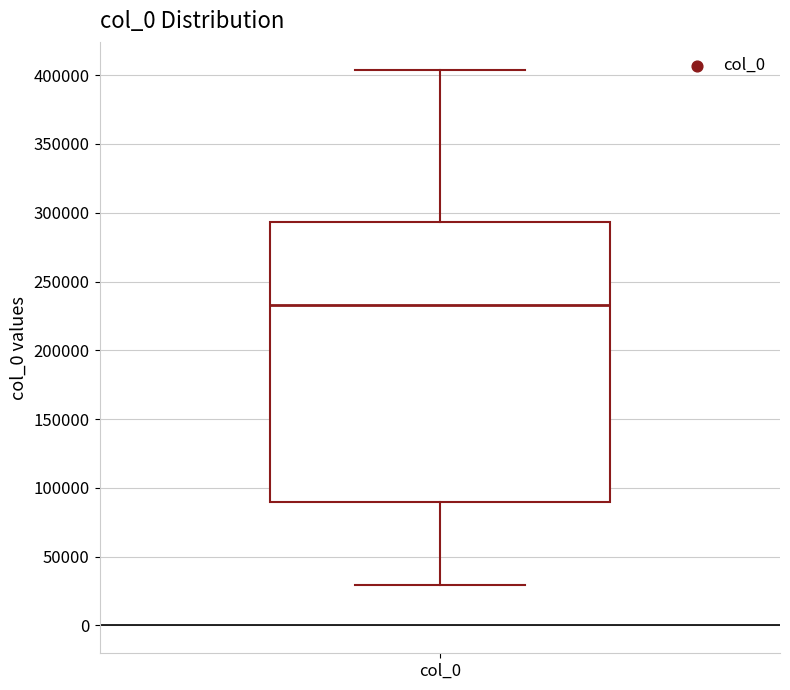

Transcribe this box plot: give where the median line is, the range the box spans, and where the two whiskers end, as read against the y-axis. The values are not printed on the chart, so give them approximately, as read against the axis.

median 235000, box 90000 to 295000, whiskers 30000 to 405000